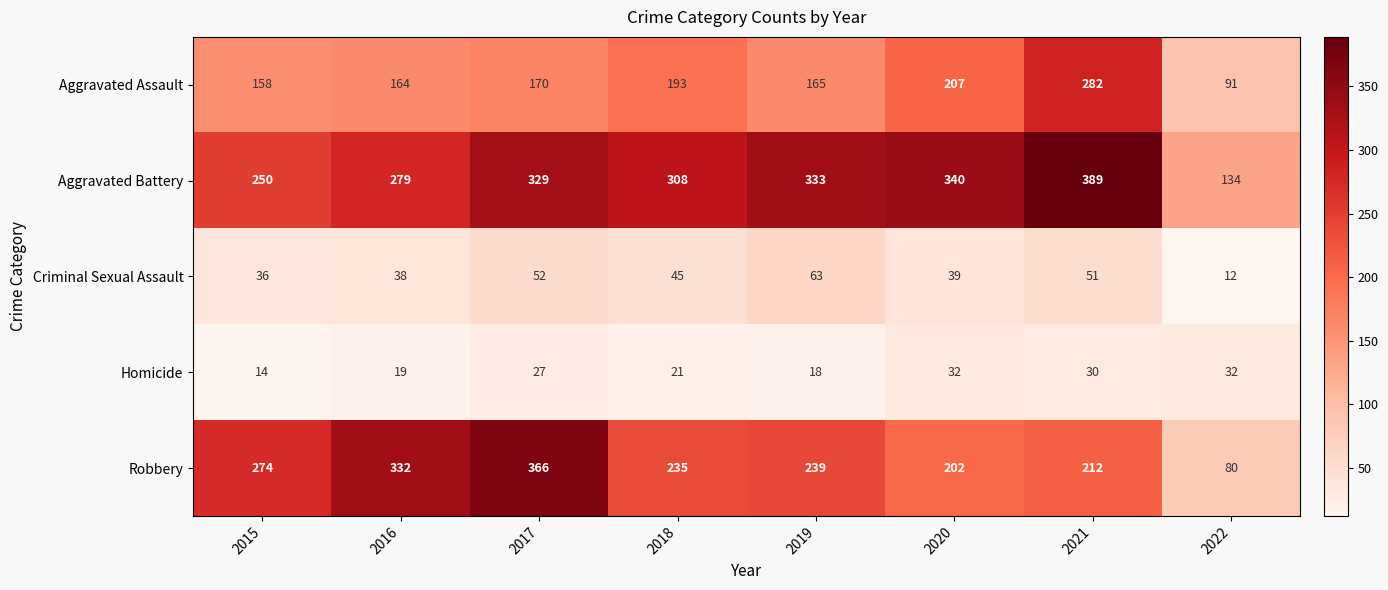

The Robbery series shows 107 at 2019. True or false?

False